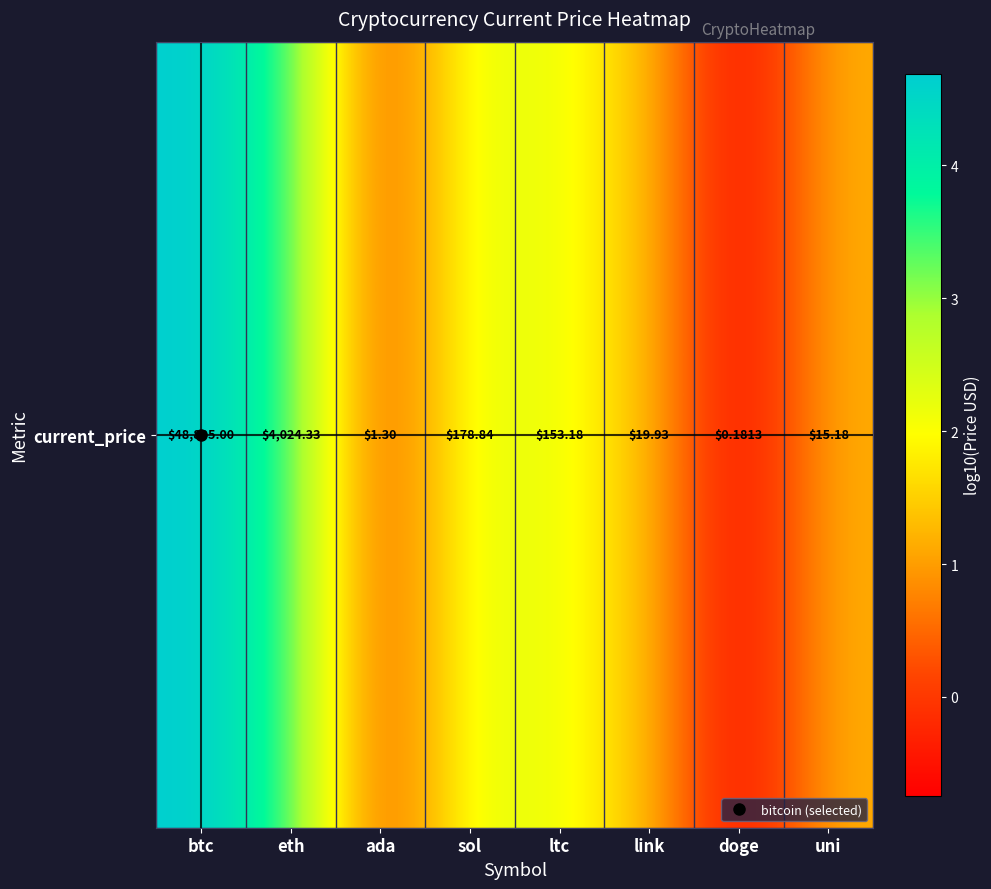

How many positive values are there?

7